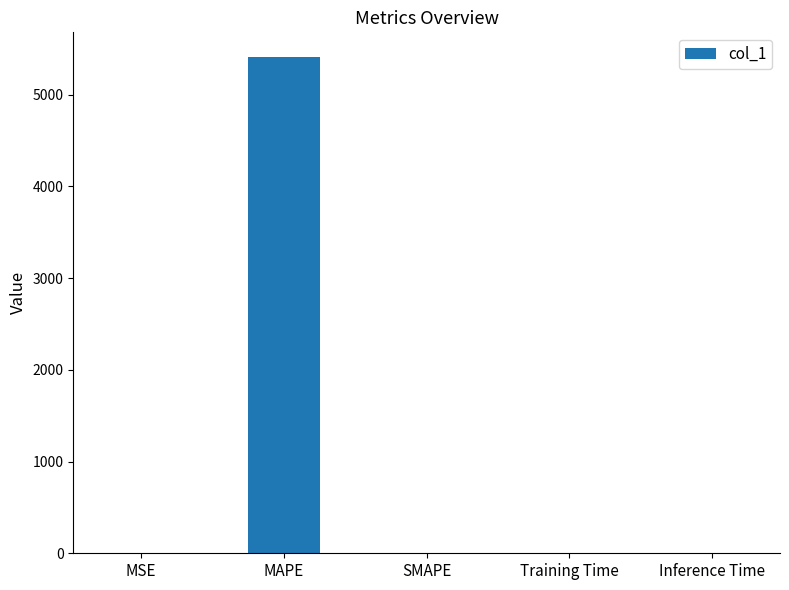

Count the number of values greater than 1.

3